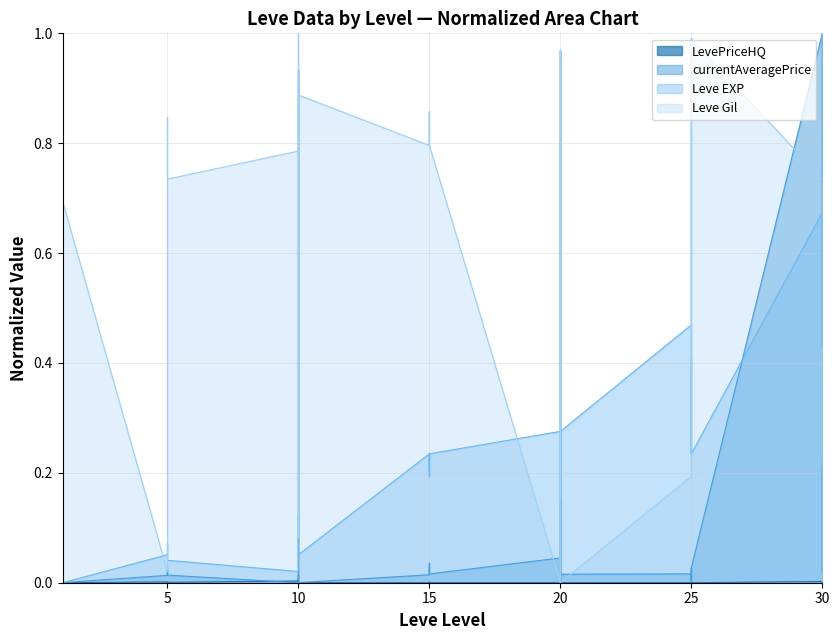

At which label does Leve EXP reach its minimum?

1